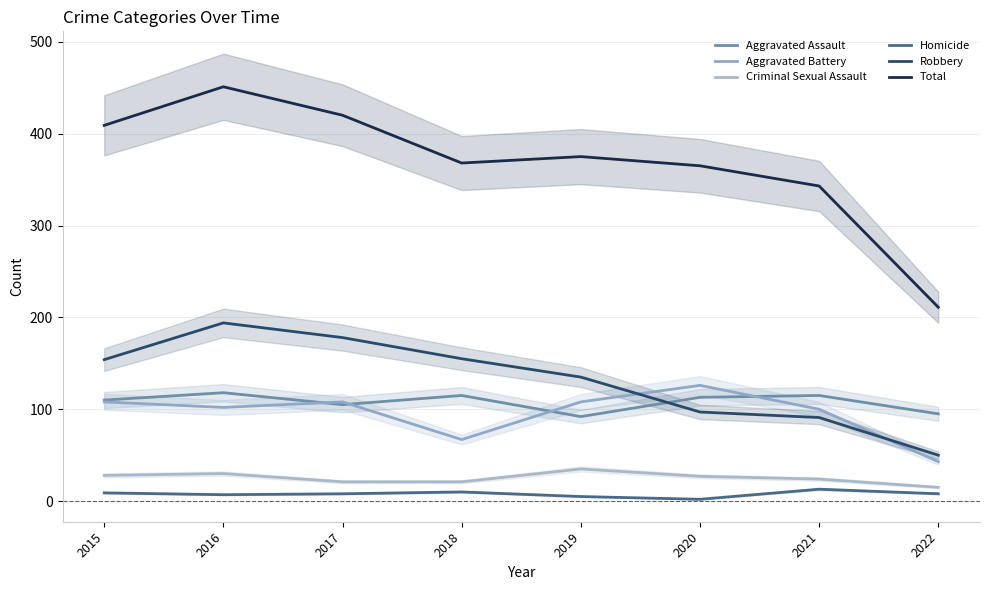

What are all the series names shown in the legend?

Aggravated Assault, Aggravated Battery, Criminal Sexual Assault, Homicide, Robbery, Total